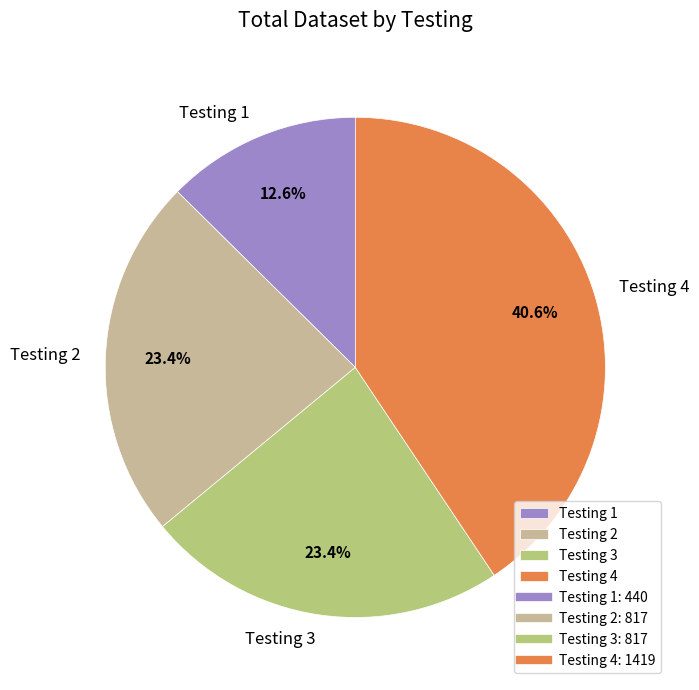

Combined, do Testing 4 and Testing 3 account for over 50%?

Yes